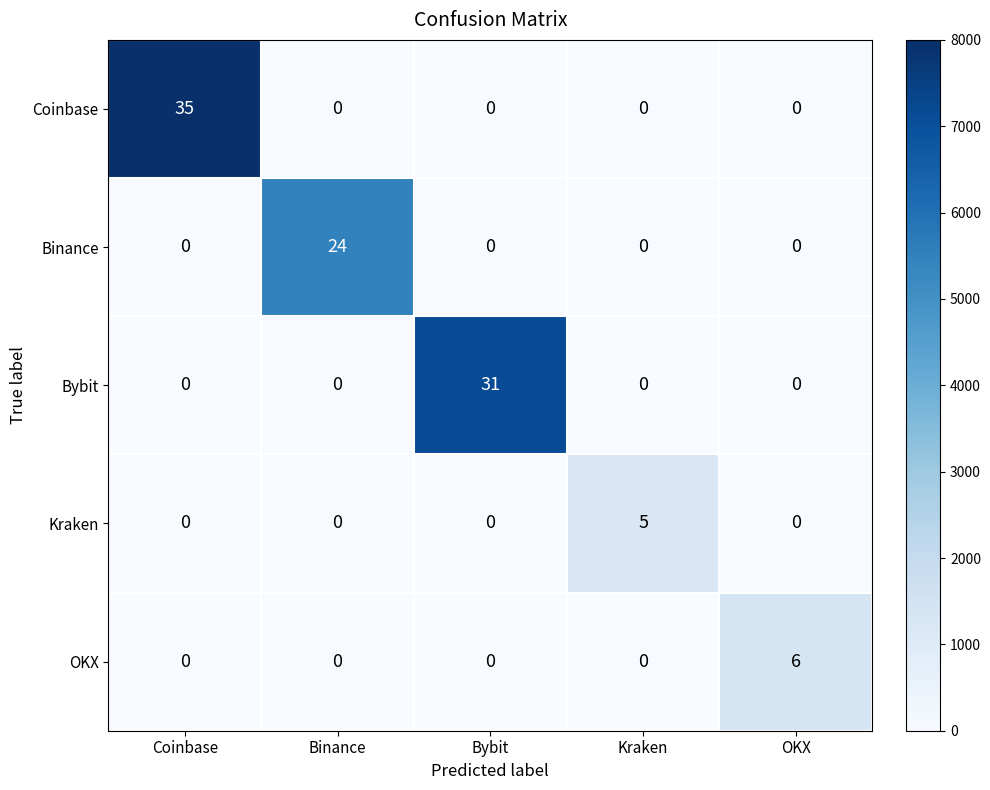

The value of Bybit at Binance is -16. True or false?

False